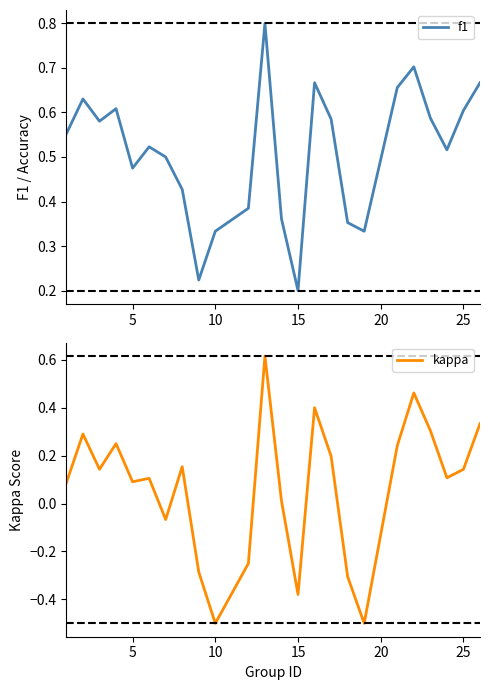

What is the highest value of the f1 series?

0.8